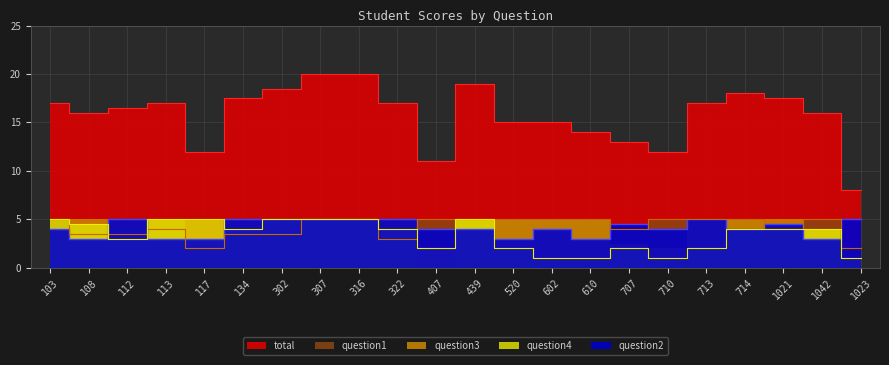

Rank the categories by total value from highest to lowest.

307, 316, 439, 302, 714, 134, 1021, 103, 113, 322, 713, 112, 108, 1042, 520, 602, 610, 707, 117, 710, 407, 1023